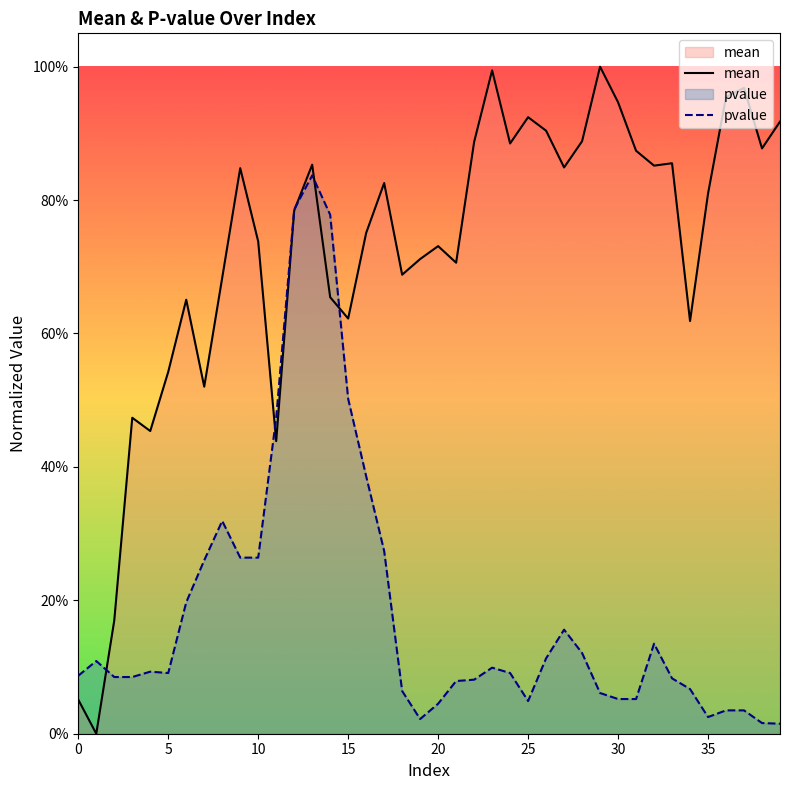

List the series in order of their peak value, highest first.

mean, pvalue